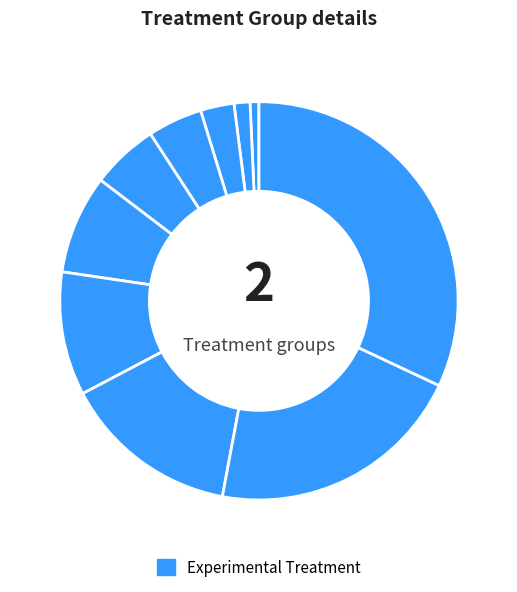

How many segments does this pie chart have?

10